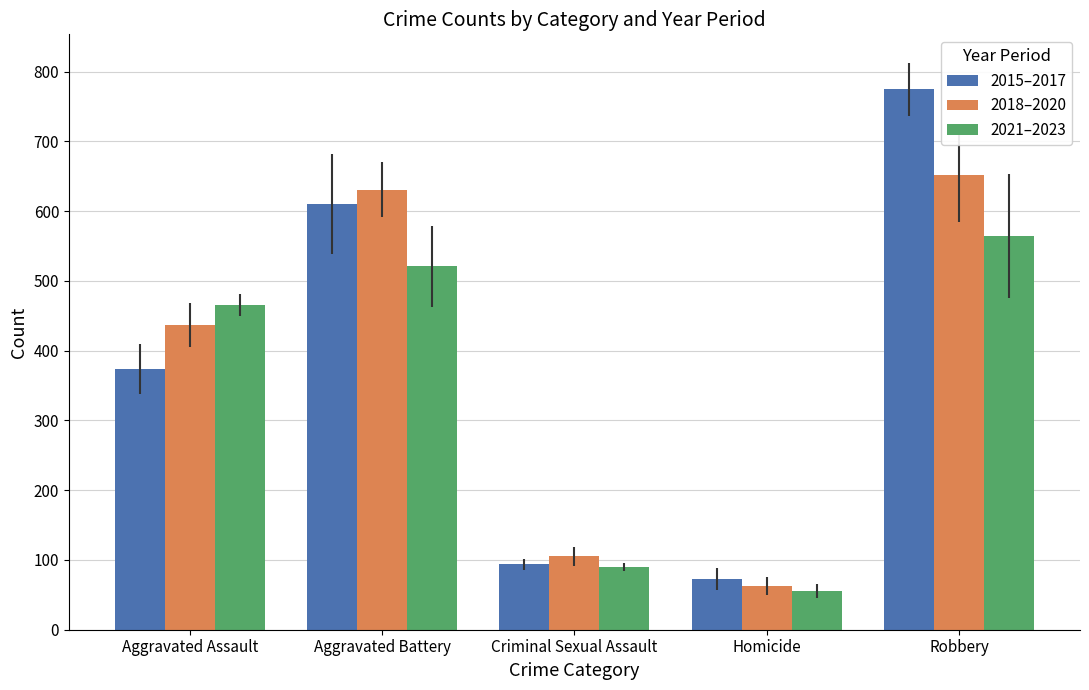

What is the minimum value for 2015–2017?

73